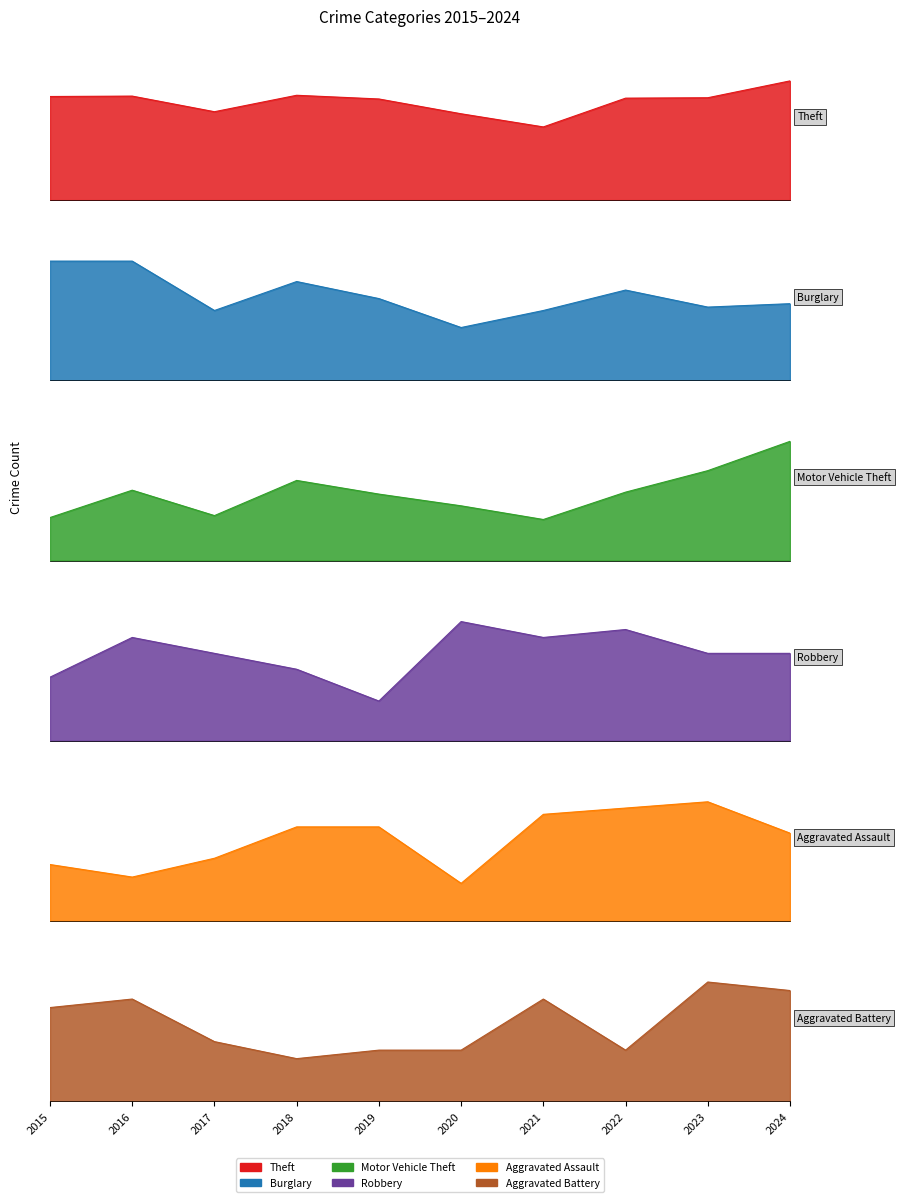

True or false: Aggravated Assault and Theft cross at least once.

False